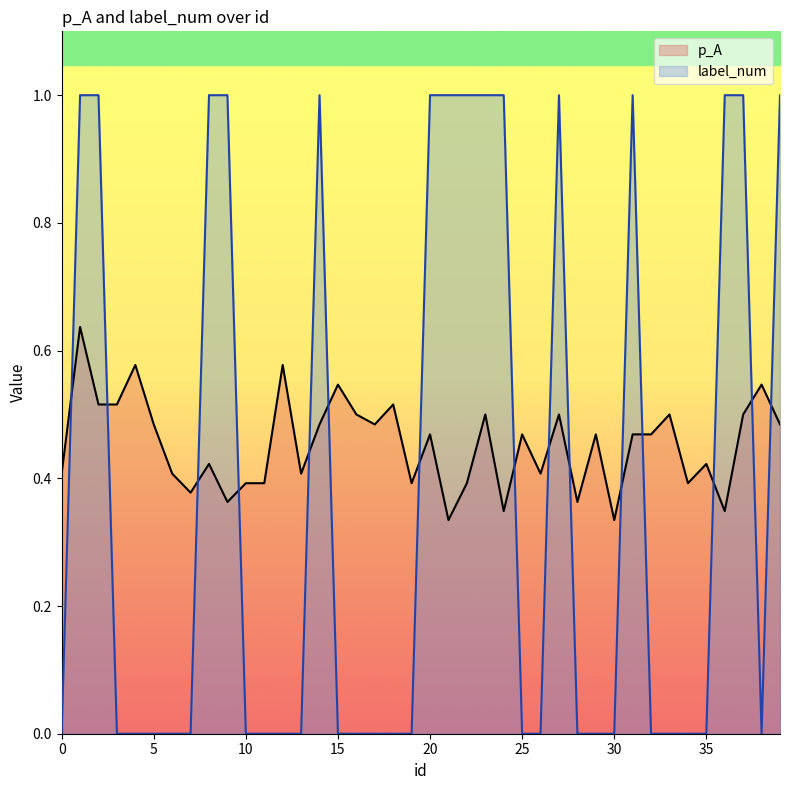

What is the sum of the p_A values at 26 and 17?

0.9